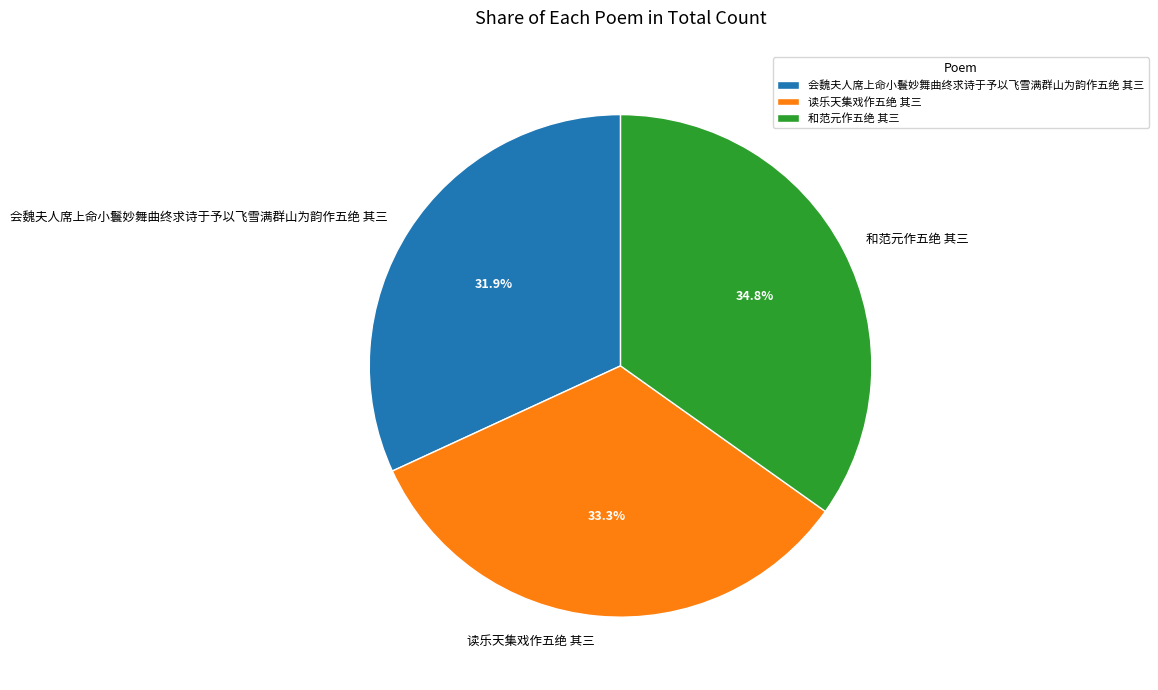

Count the number of slices in the pie.

3